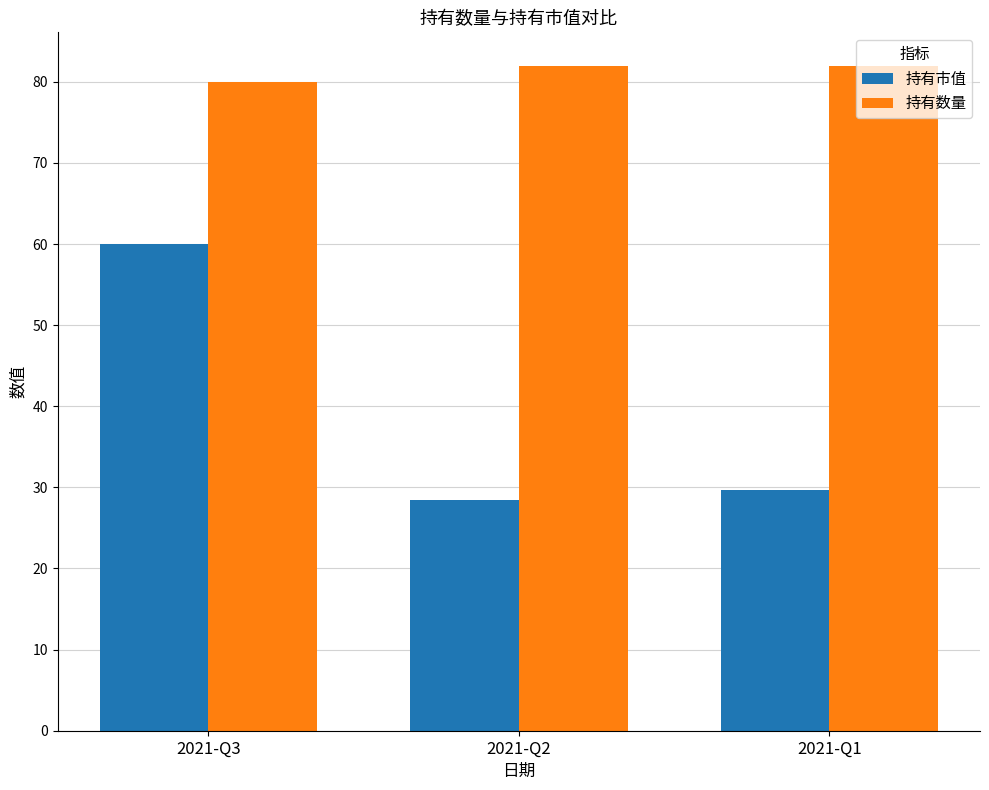

How many groups of bars are there?

3